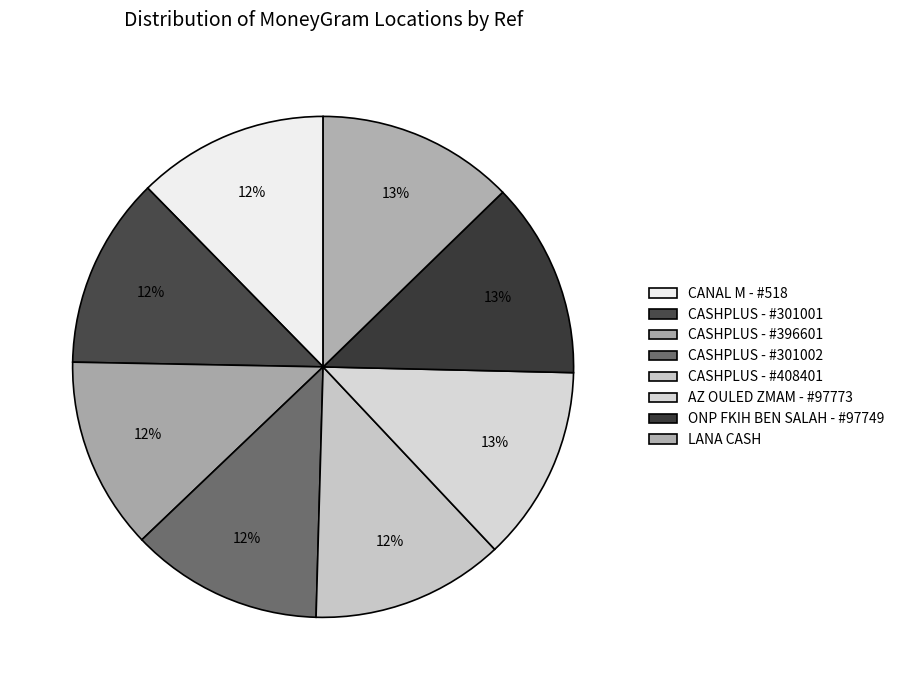

Count the number of slices in the pie.

8